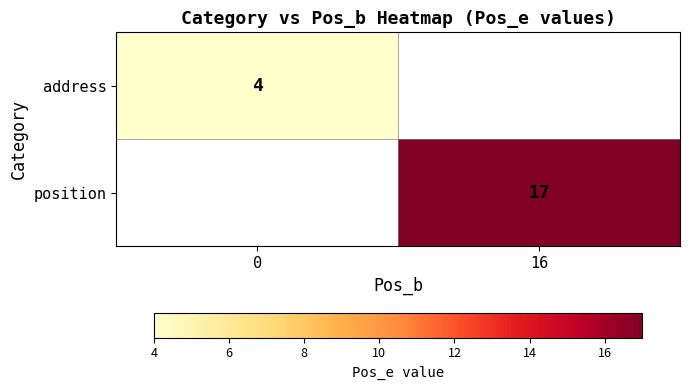

What is the greatest value displayed?

17.0